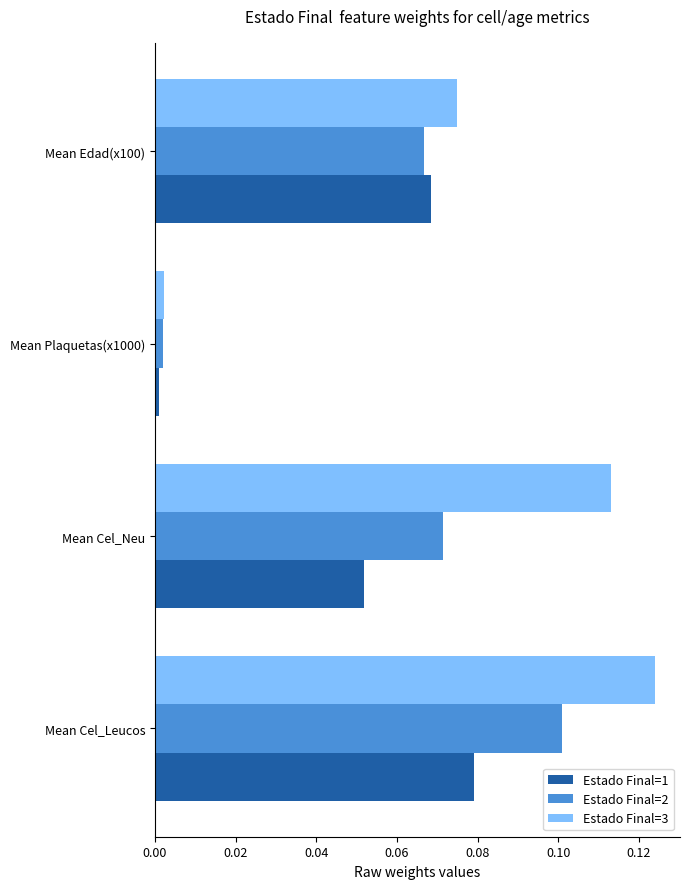

List the series in order of their peak value, highest first.

Estado Final=3, Estado Final=2, Estado Final=1